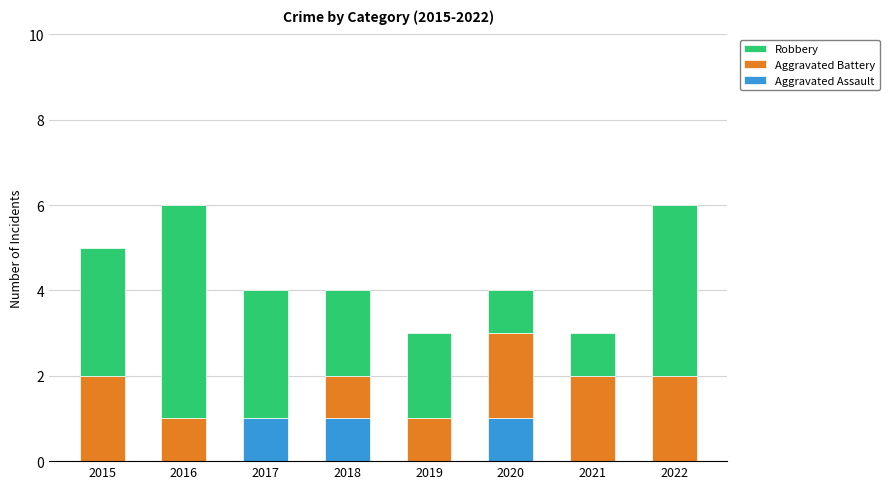

What is the sum of all Aggravated Assault values?

3